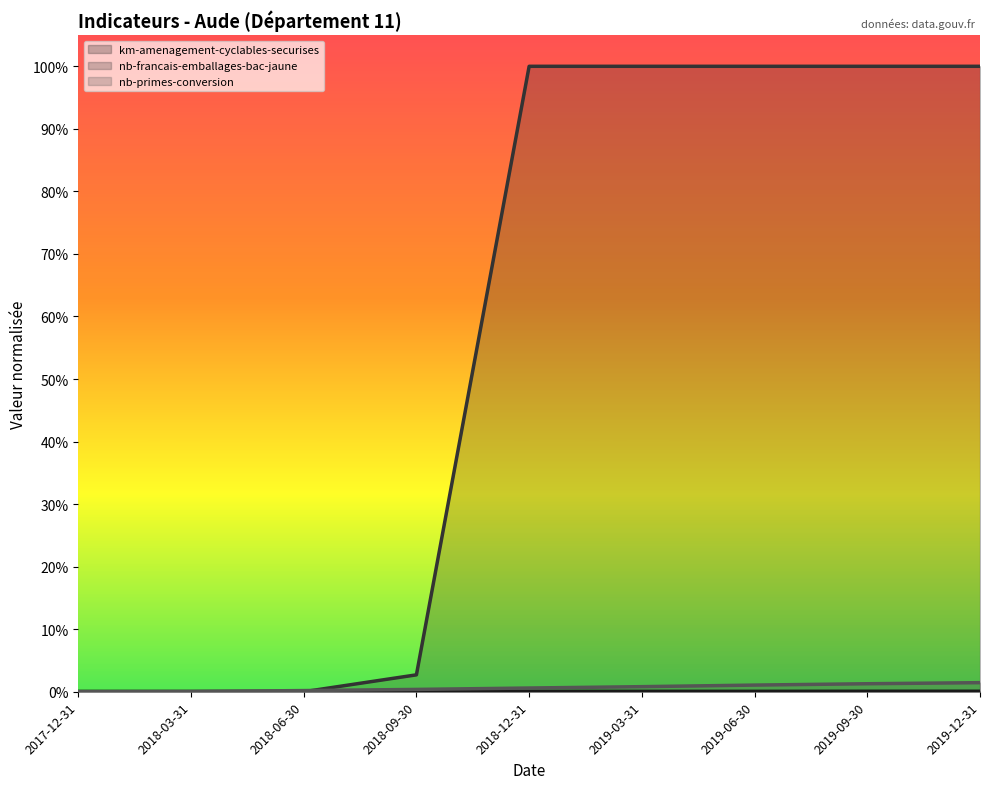

Does the chart display data point markers on the line(s)?

No